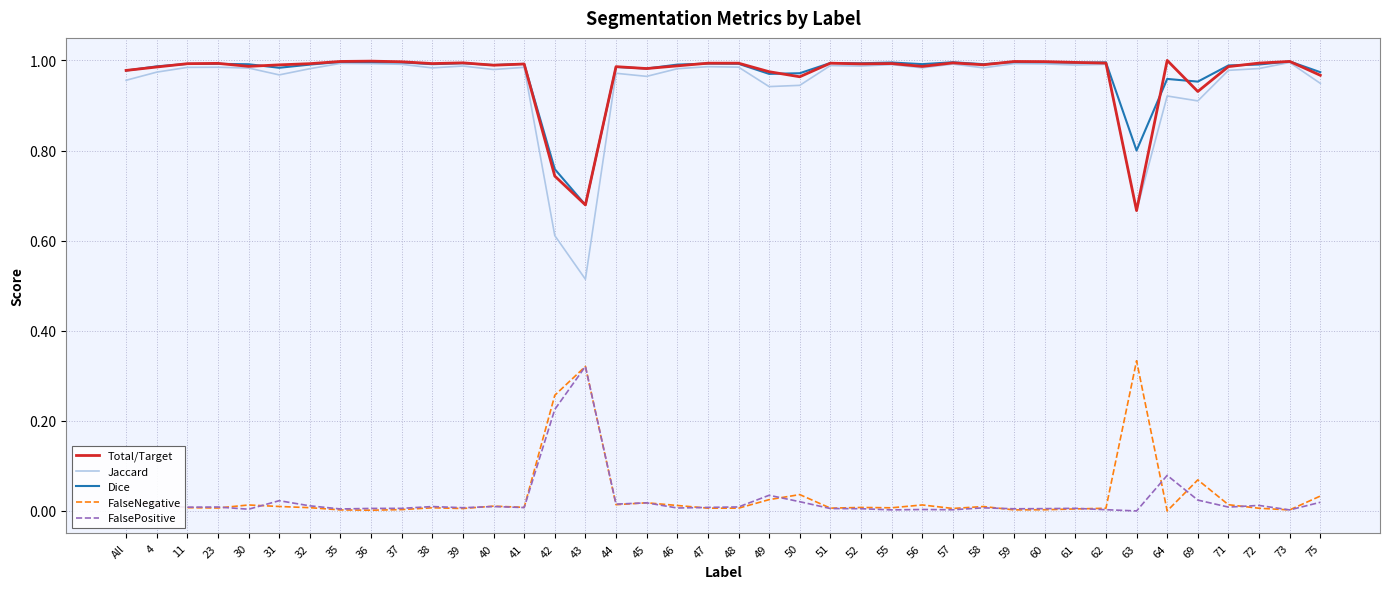

Which category has the highest value in the FalsePositive series?

43